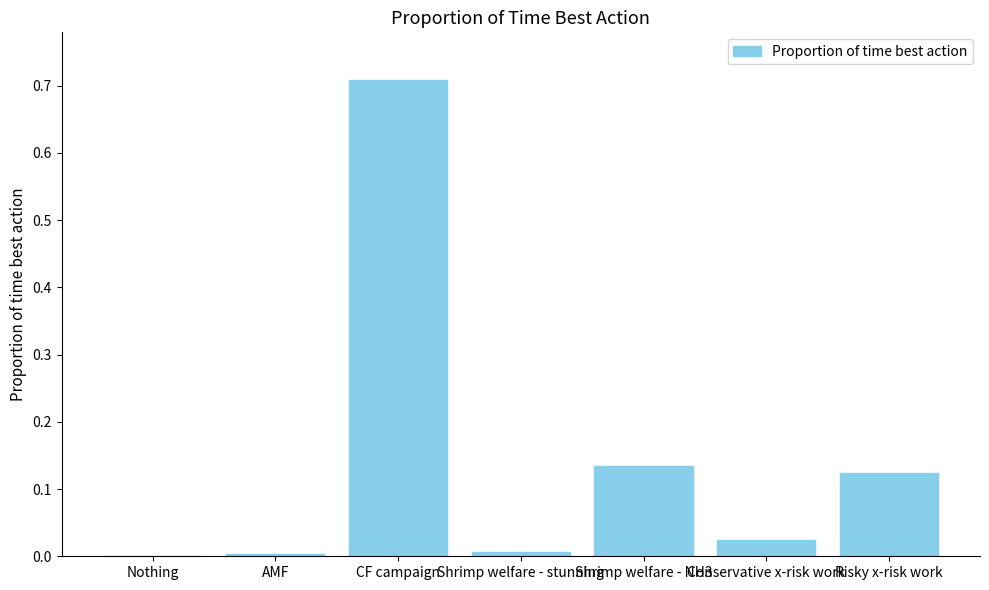

What is the change in value from CF campaign to Shrimp welfare - NH3?

-0.6